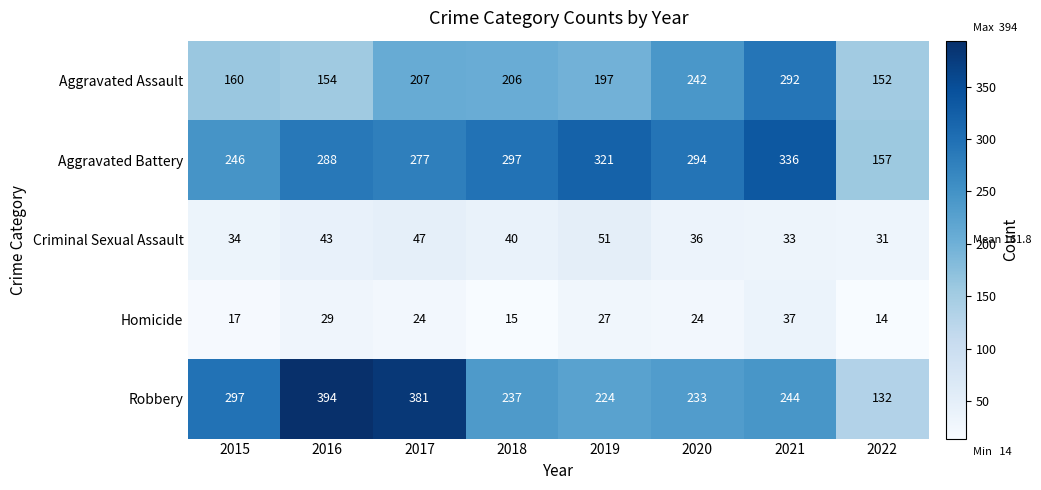

What is the total value across all series at 2022?

486